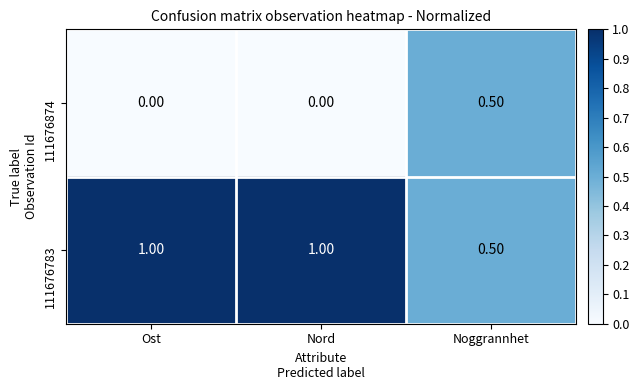

Which category has the highest value in the 111676874 series?

Noggrannhet